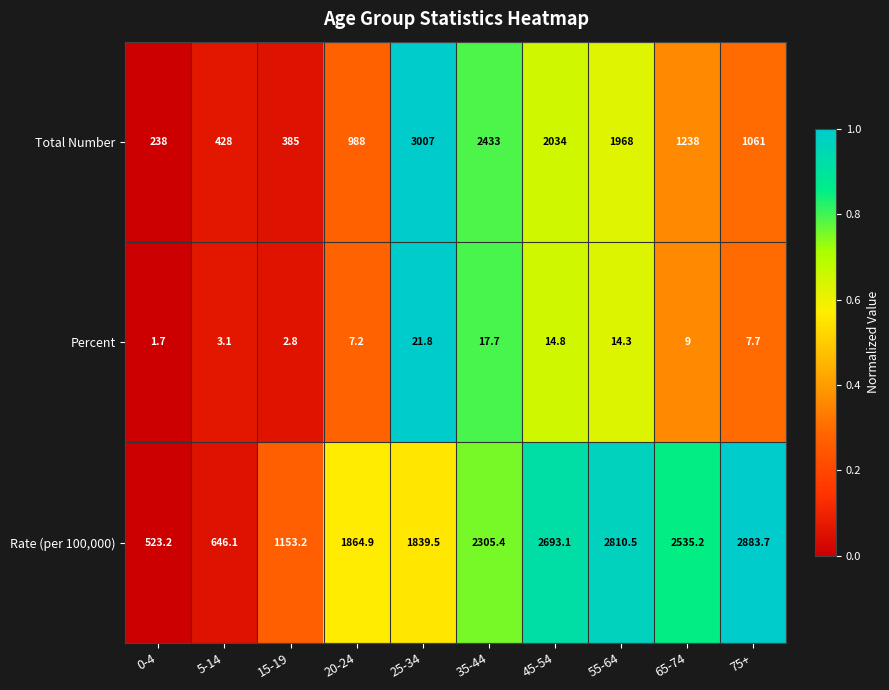

Which series has the largest total across all categories?

Rate (per 100,000)